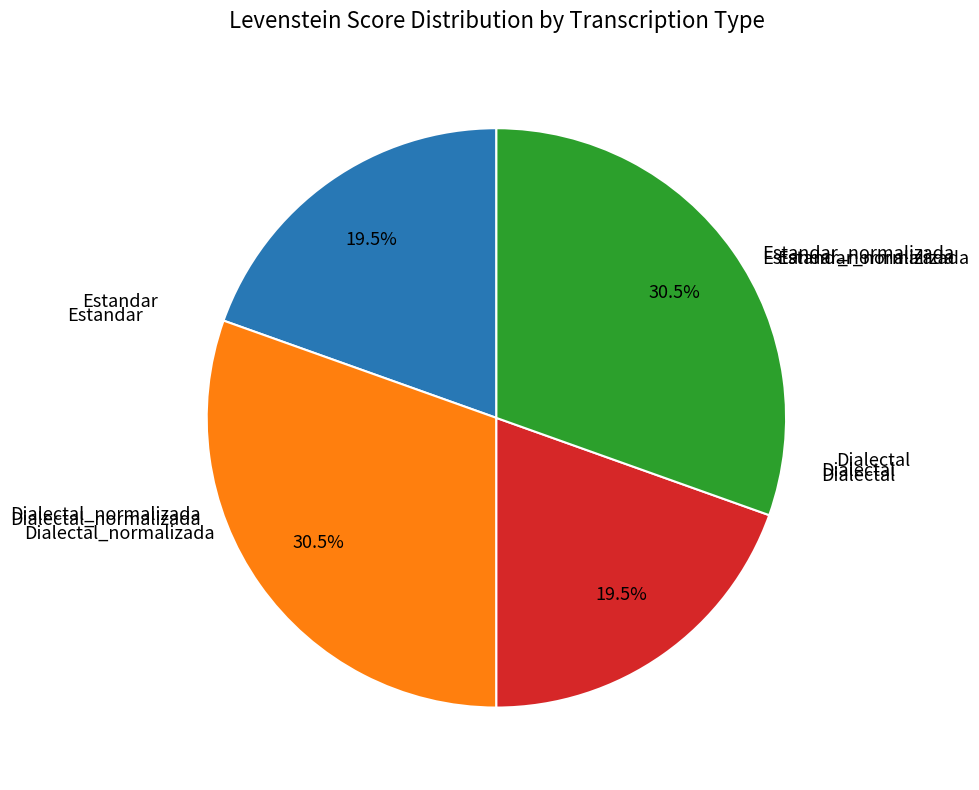

Does any single category account for the majority?

No